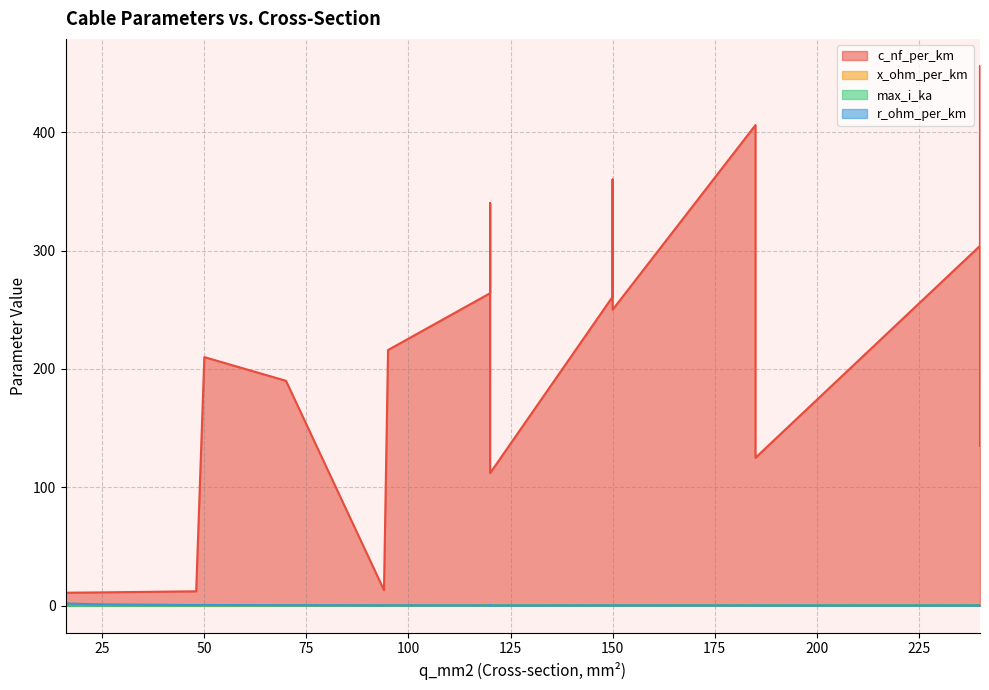

How many categories are shown in the chart?

20